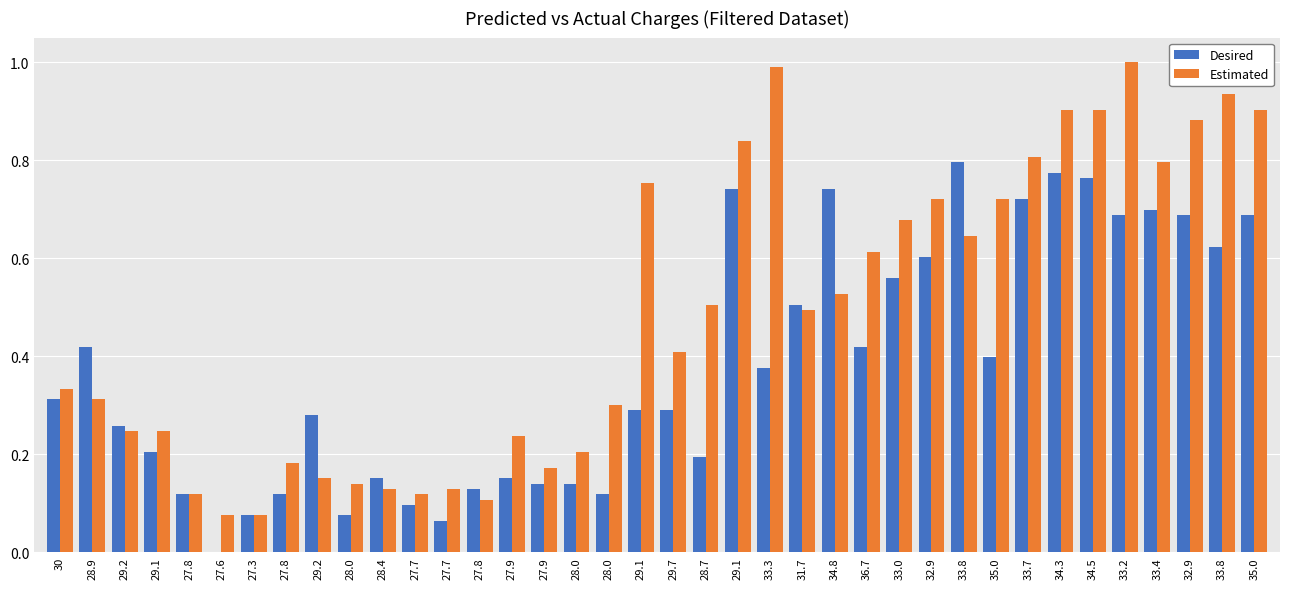

How many values in Desired are above zero?

37